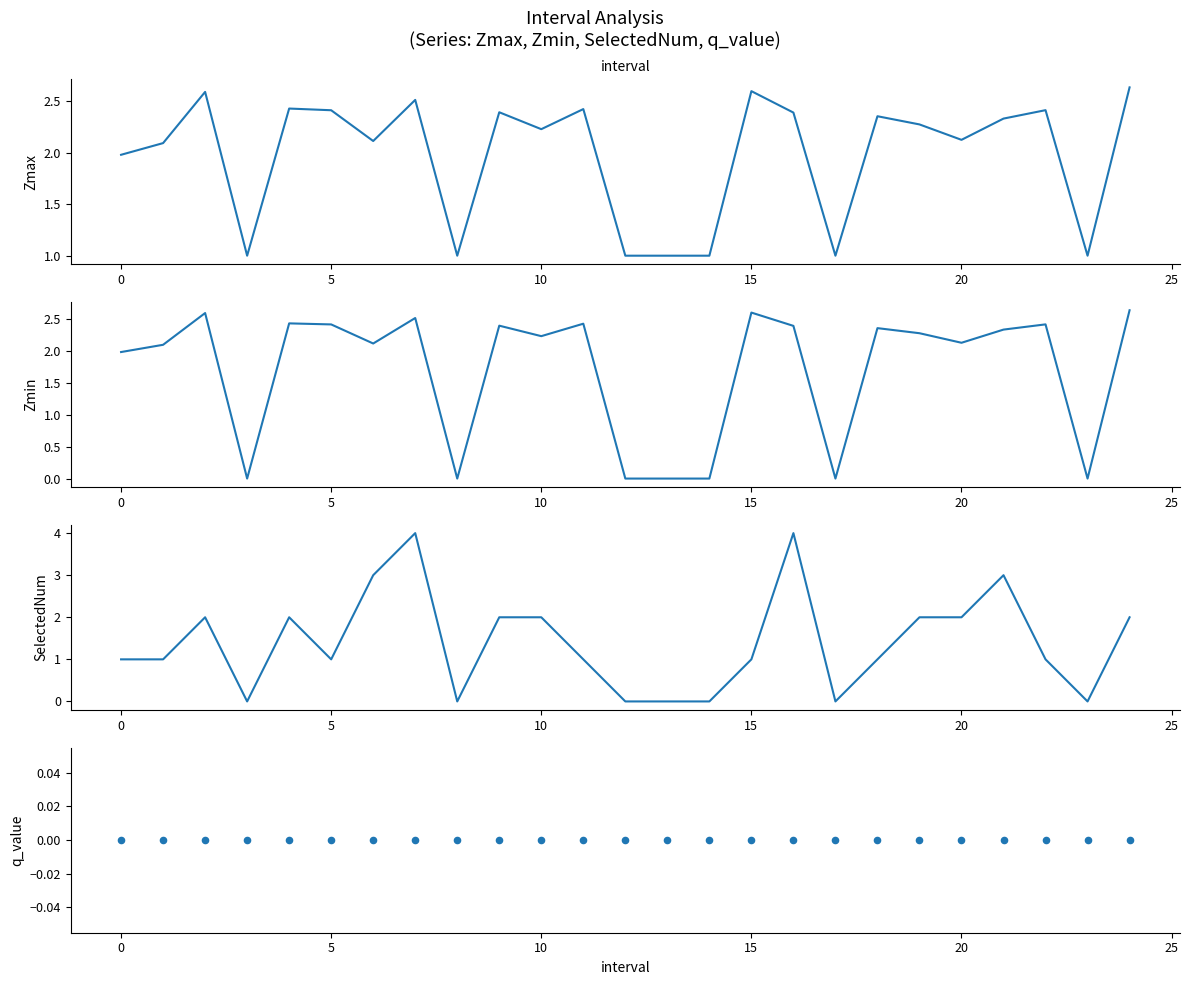

Which series contains the highest Y value?

SelectedNum